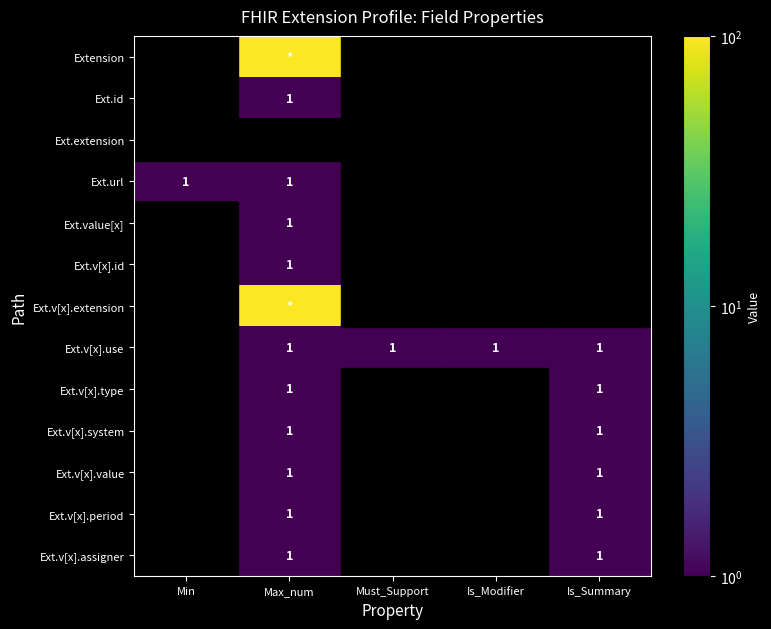

Is it true that Ext.v[x].id equals 0 at Max_num?

False